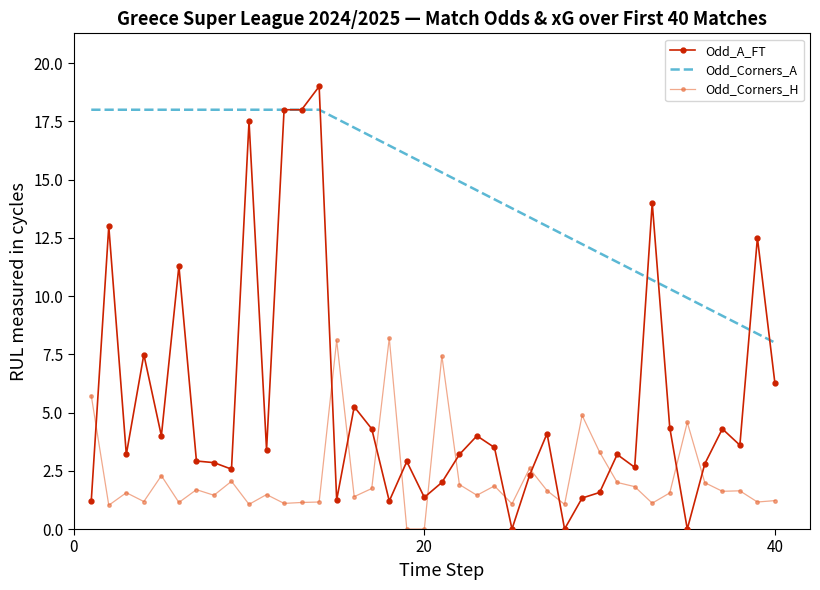

What value does the Odd_A_FT series have at 9?

2.6